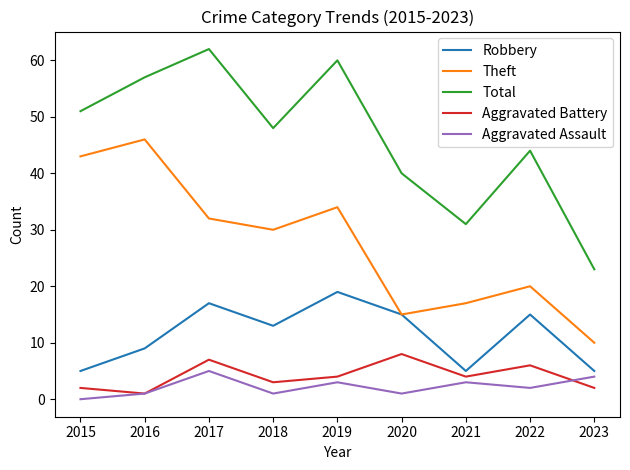

Is this an area chart (filled region under the line)?

No